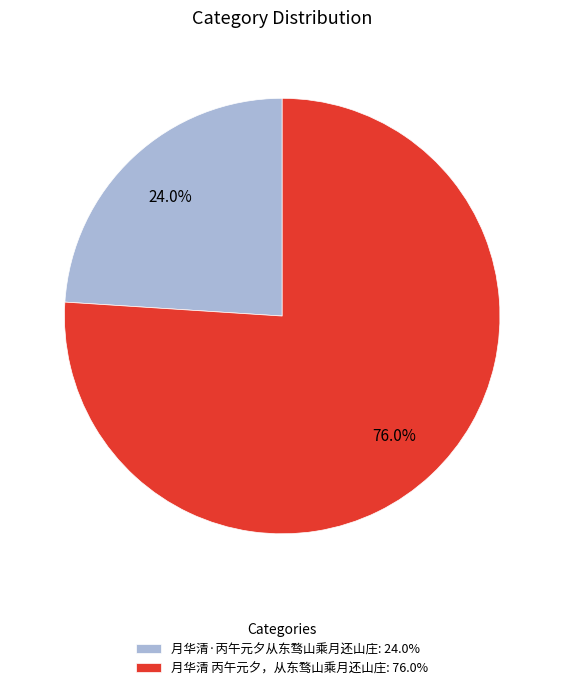

What percentage is the 月华清 丙午元夕，从东骛山乘月还山庄 slice, to the nearest percent?

76%